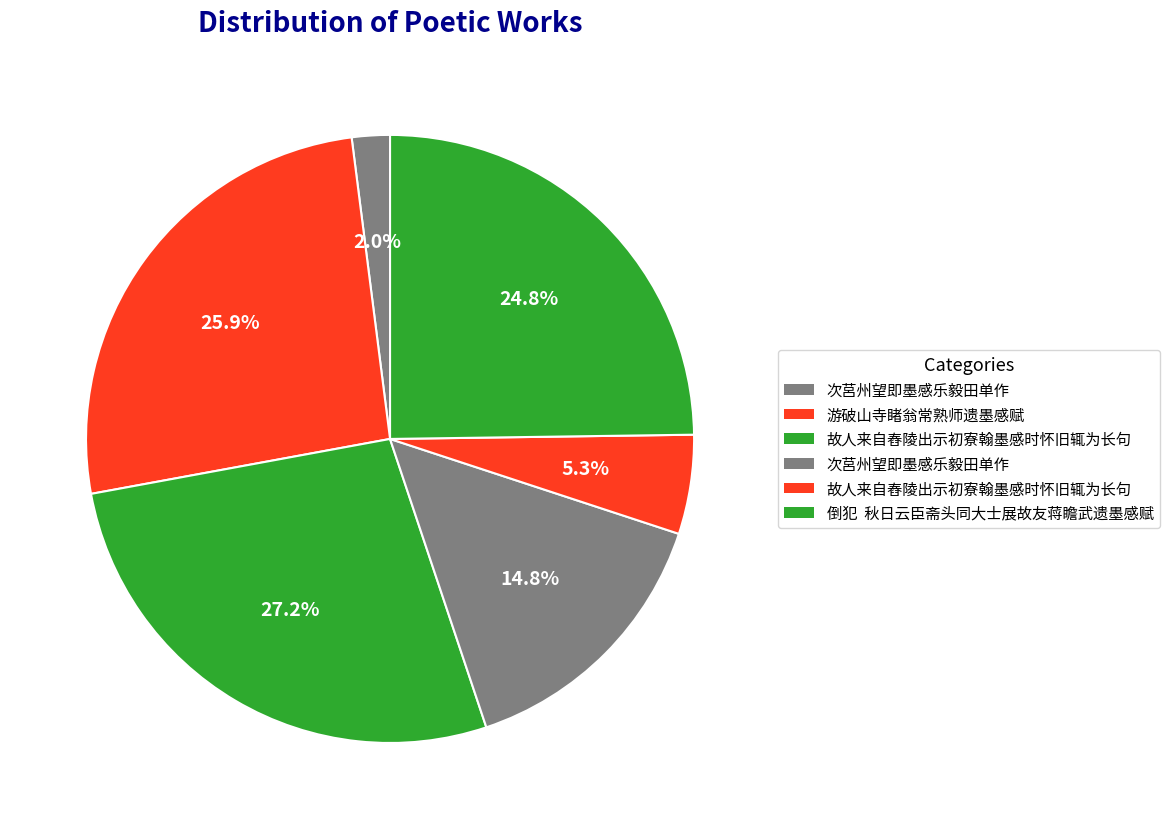

Which category has the smallest portion of the pie?

次莒州望即墨感乐毅田单作